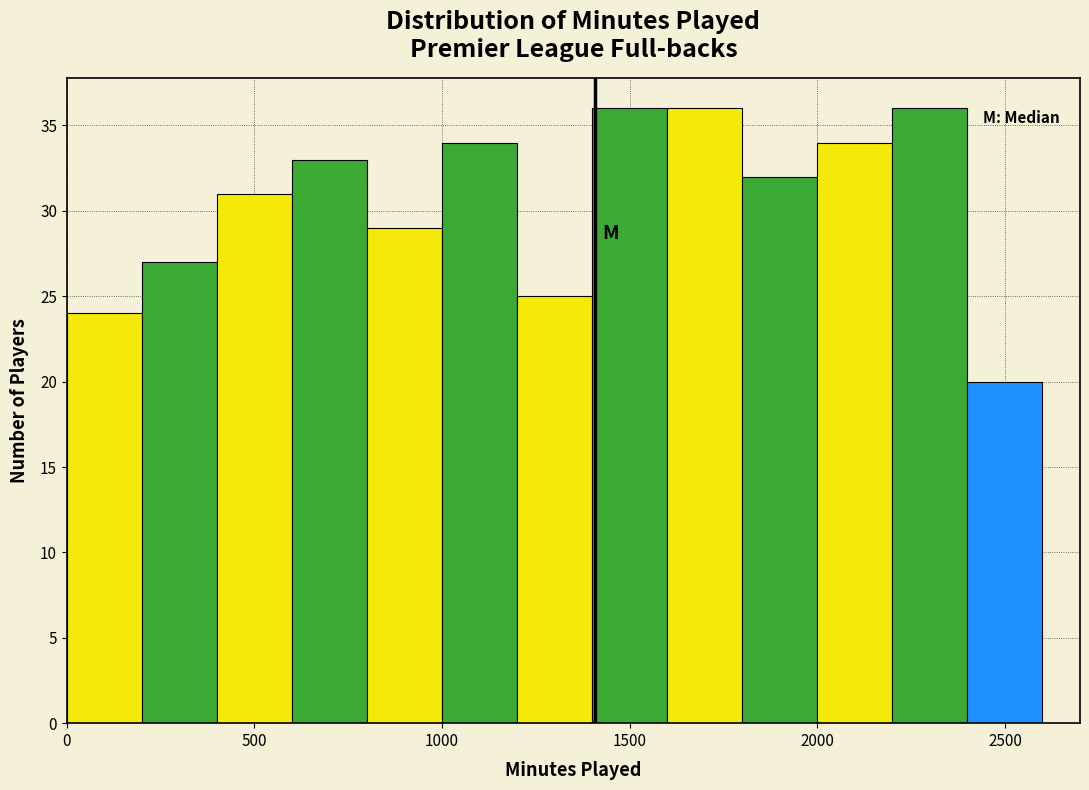

Reading left to right, transcribe this chart: for each bar, give the range it covers on the x-axis and its height. The values are not printed on the chart, so give them approximately, as read against the axis.

0 to 200: 24
200 to 400: 27
400 to 600: 31
600 to 800: 33
800 to 1000: 29
1000 to 1200: 34
1200 to 1400: 25
1400 to 1600: 36
1600 to 1800: 36
1800 to 2000: 32
2000 to 2200: 34
2200 to 2400: 36
2400 to 2600: 20